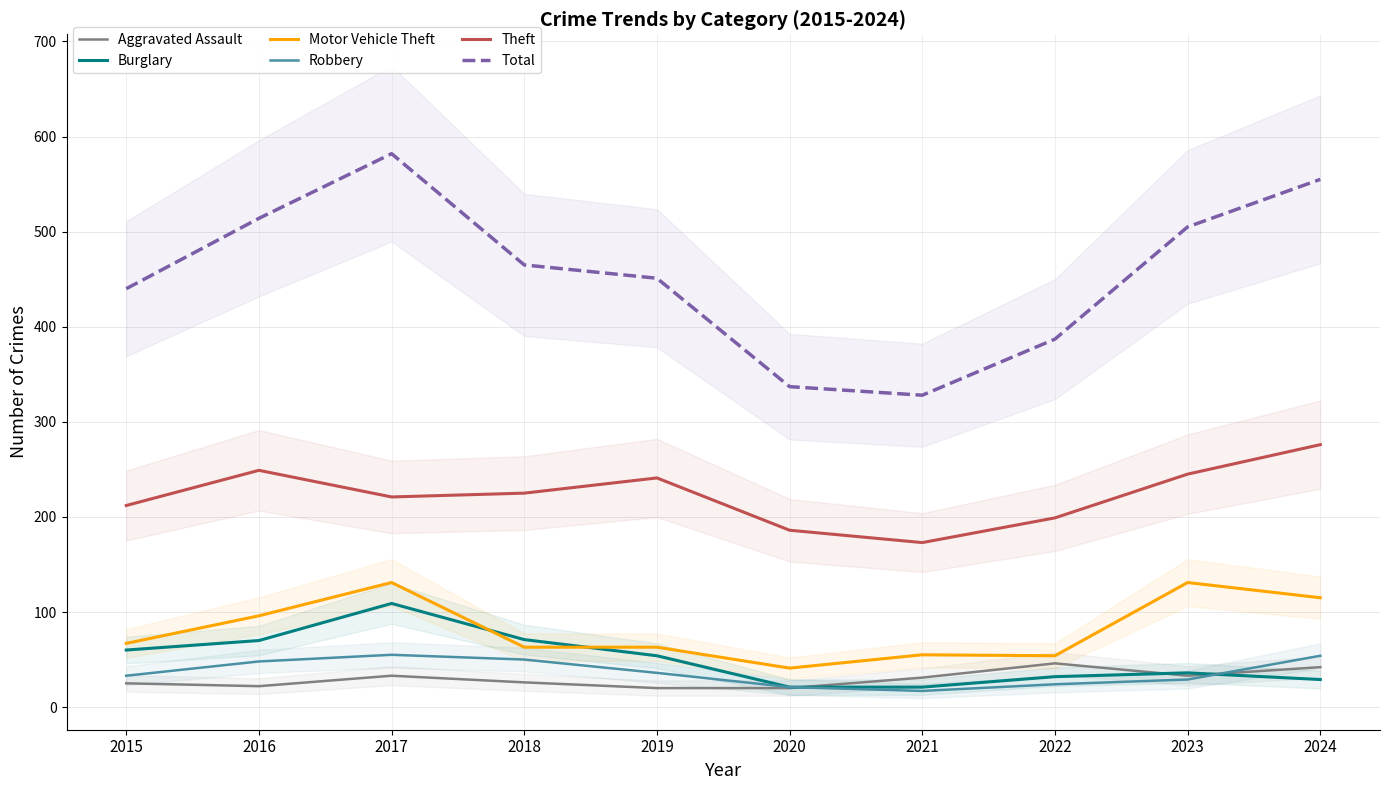

The Motor Vehicle Theft series shows 21 at 2018. True or false?

False